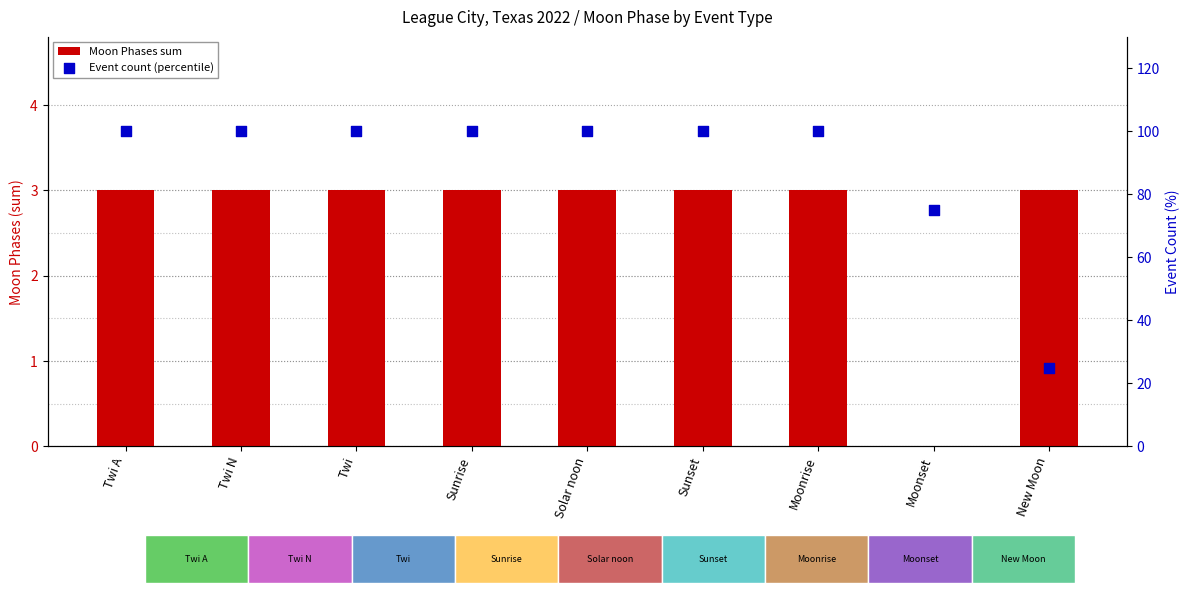

At how many categories does at least one series exceed 42?

8